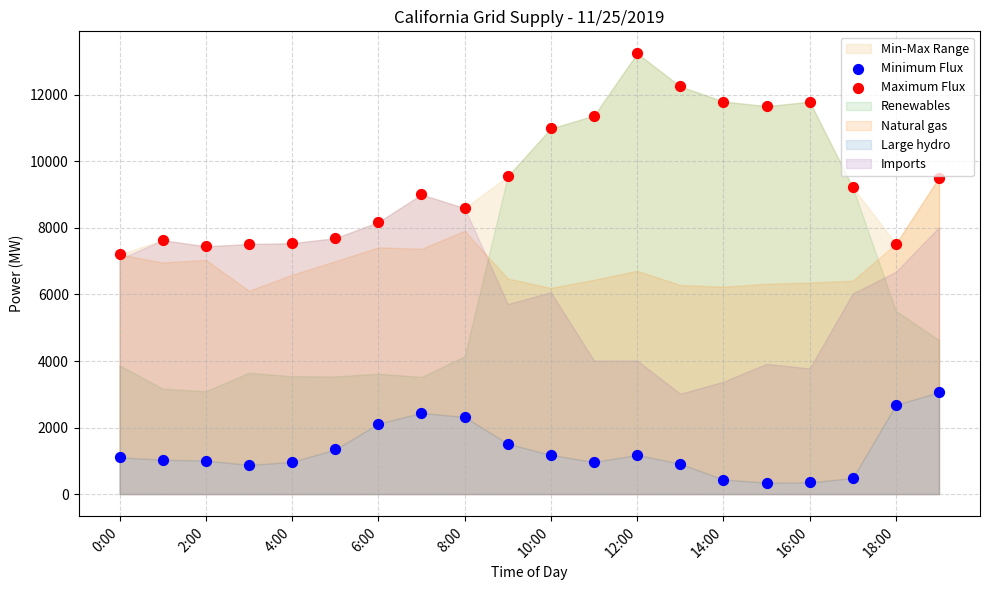

Which series contains the highest Y value?

Maximum Flux